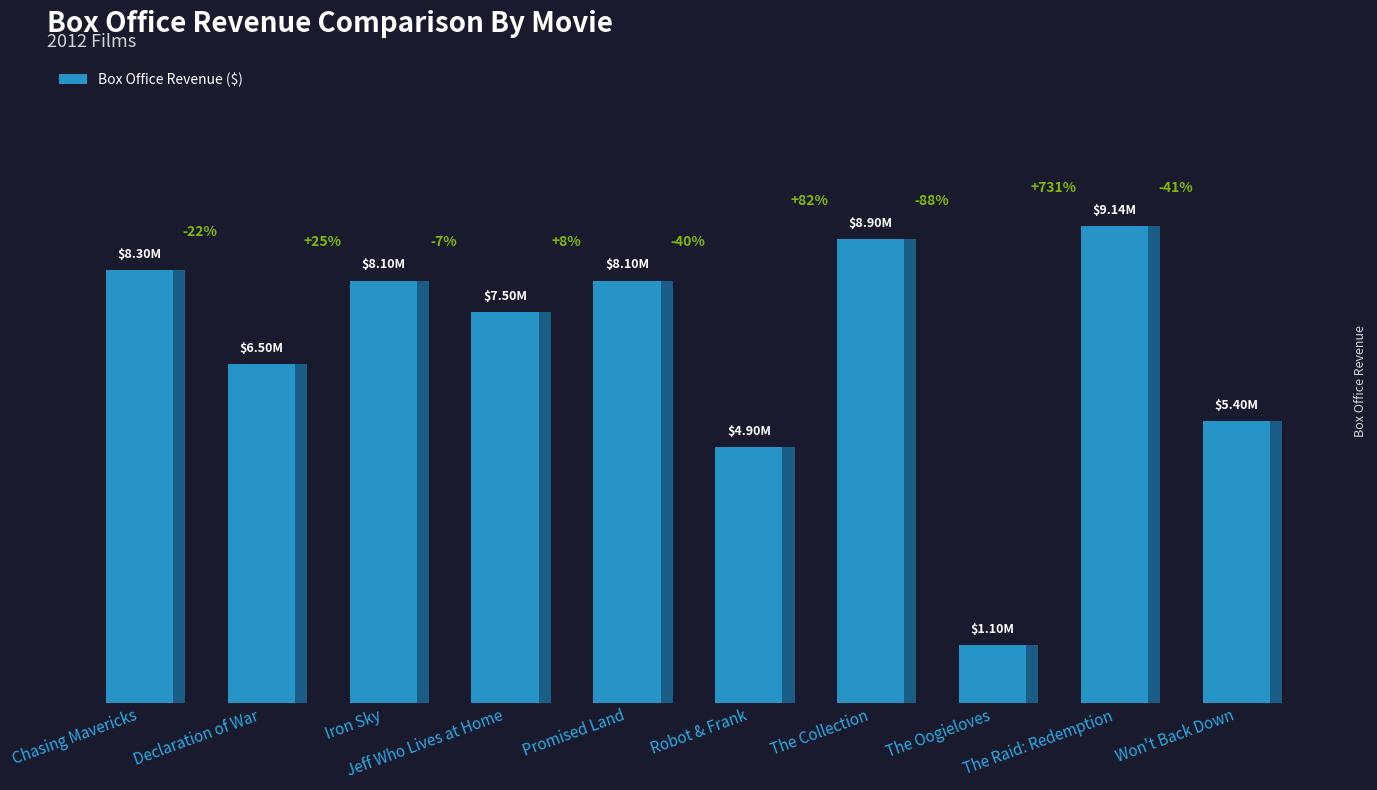

What is the difference between the values at The Raid: Redemption and Jeff Who Lives at Home?

1640000